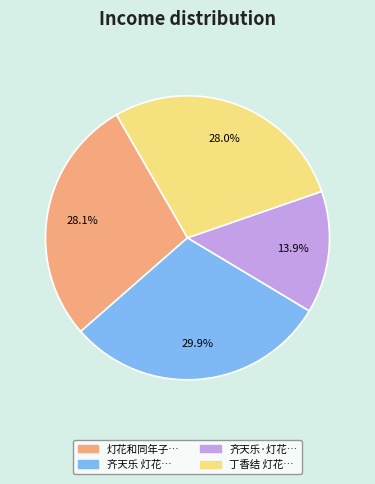

Does any single category account for the majority?

No